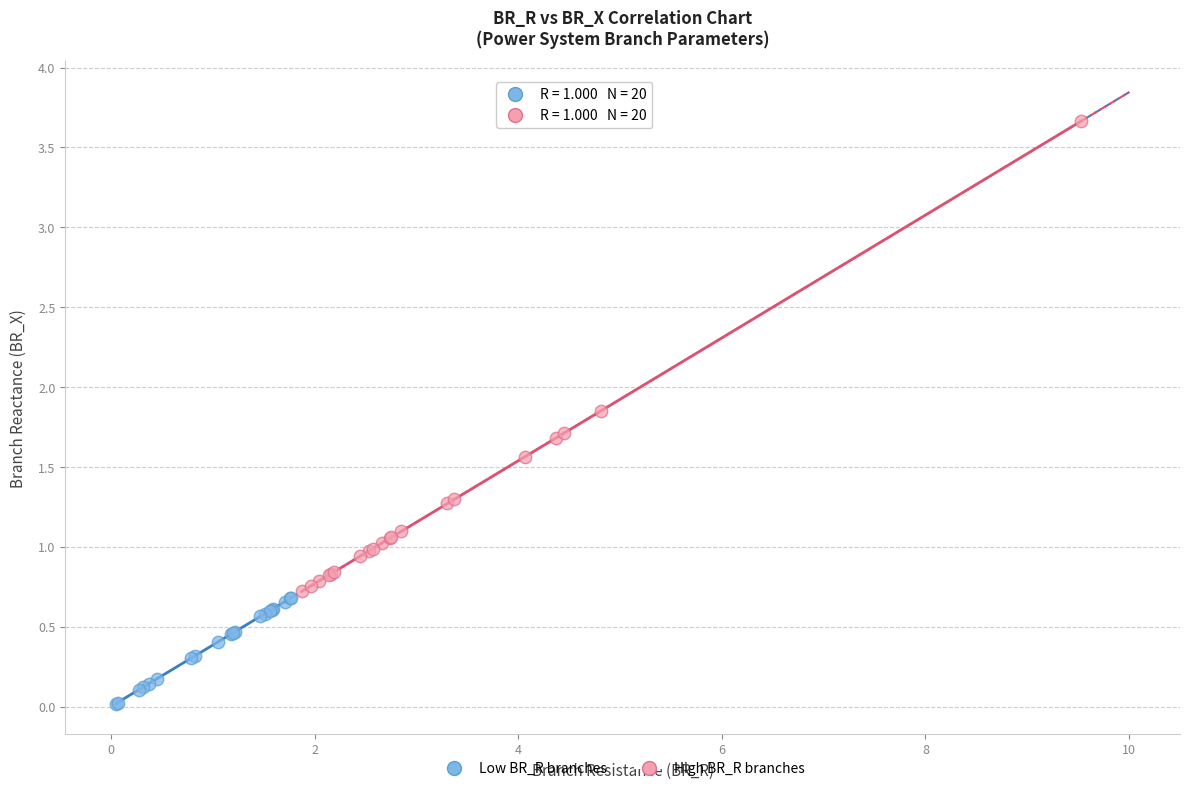

Which series reaches the maximum Y coordinate?

High BR_R branches